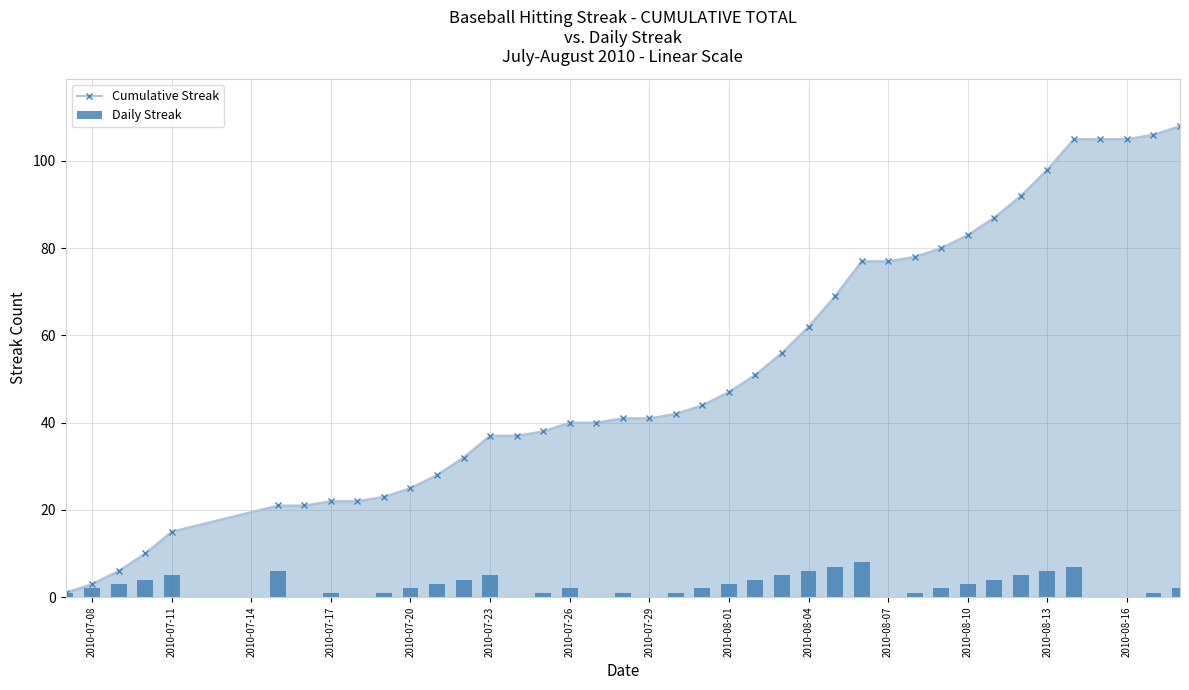

What is the value of the Daily Streak bar at the 32nd from the left?

3